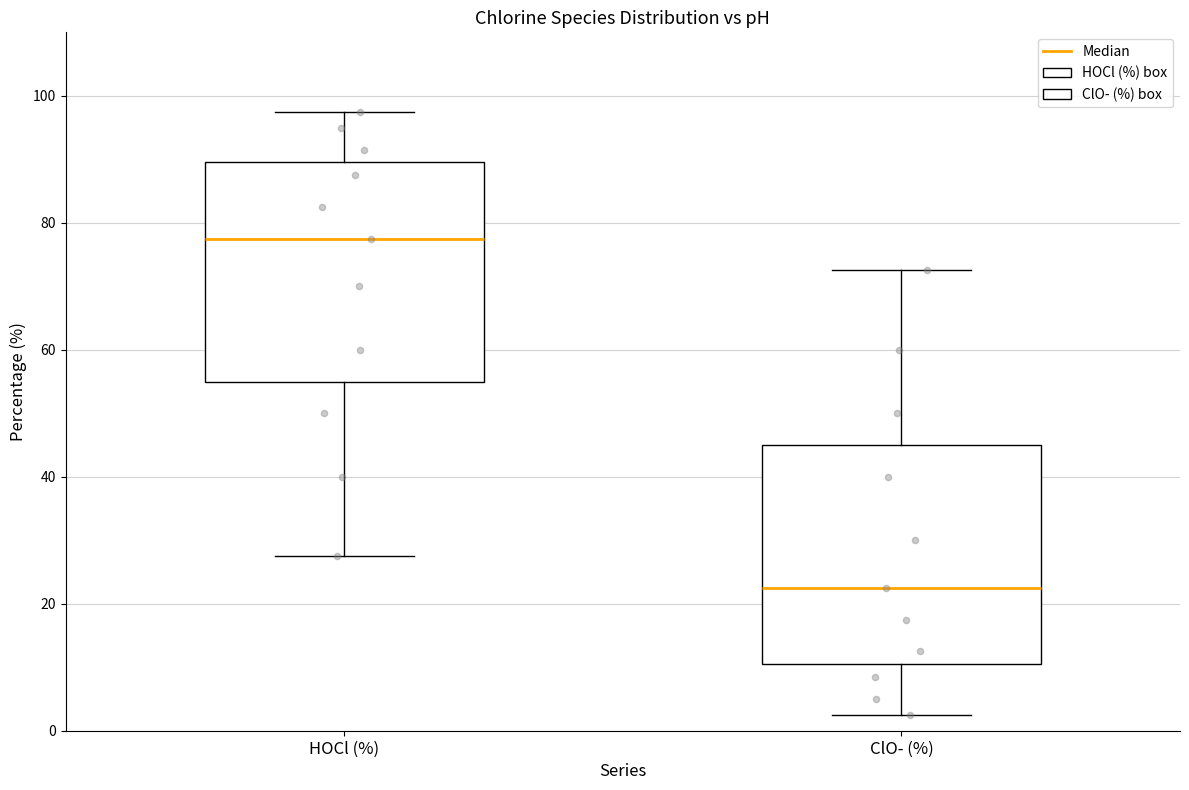

Which box has the highest median line?

HOCl (%)